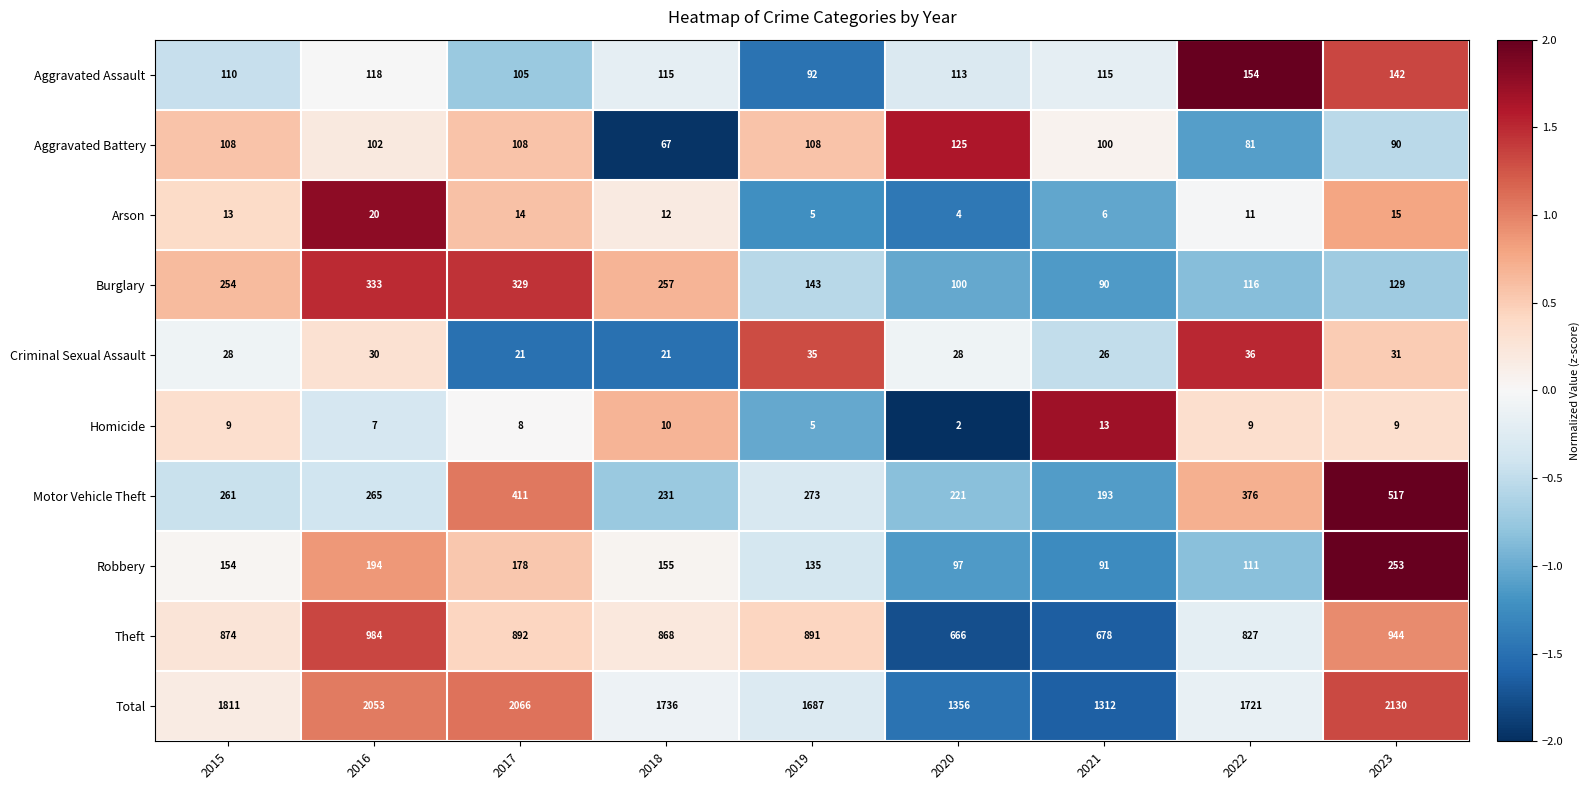

Count the number of data series in this chart.

10